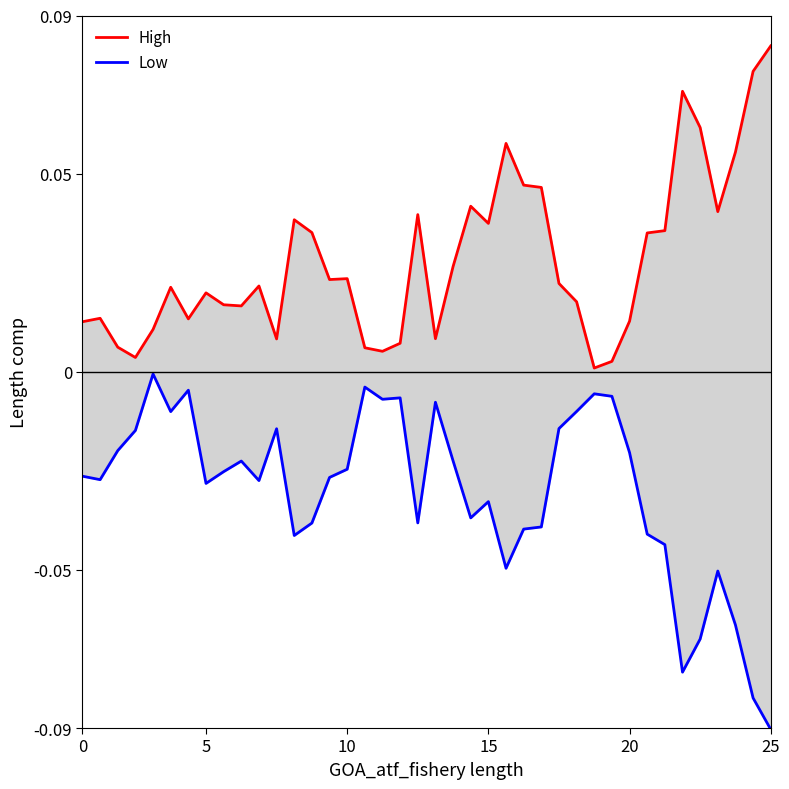

At how many categories does at least one series exceed 0?

40